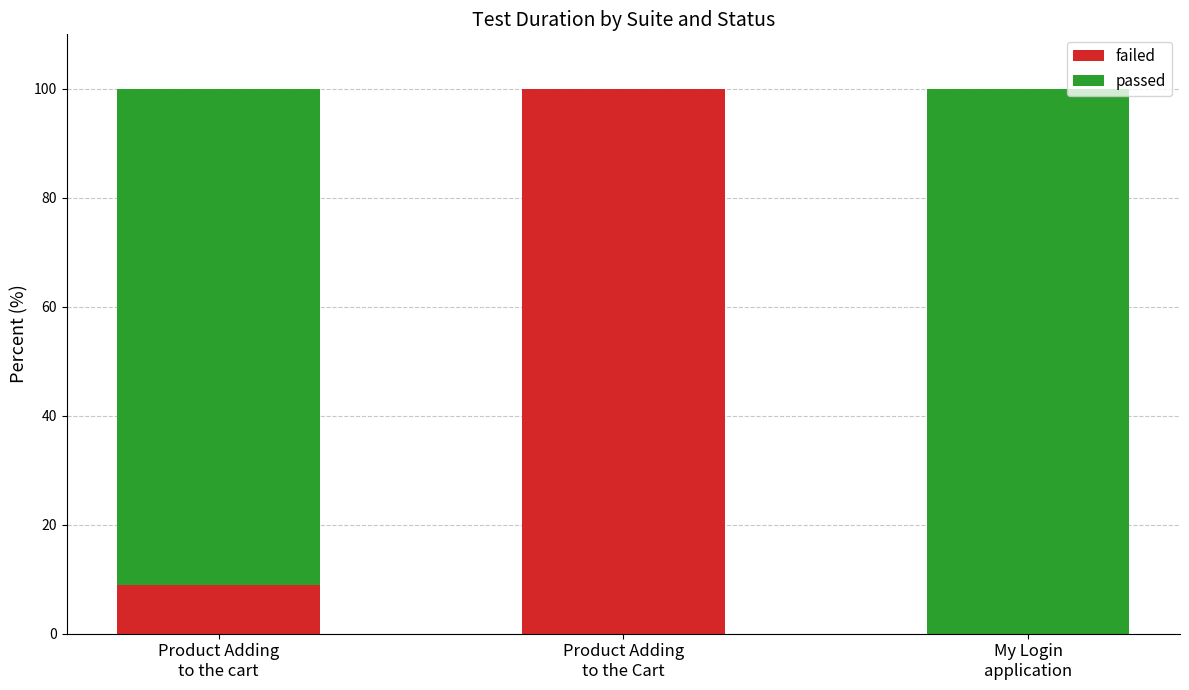

What is the sum of all failed values?

108.9